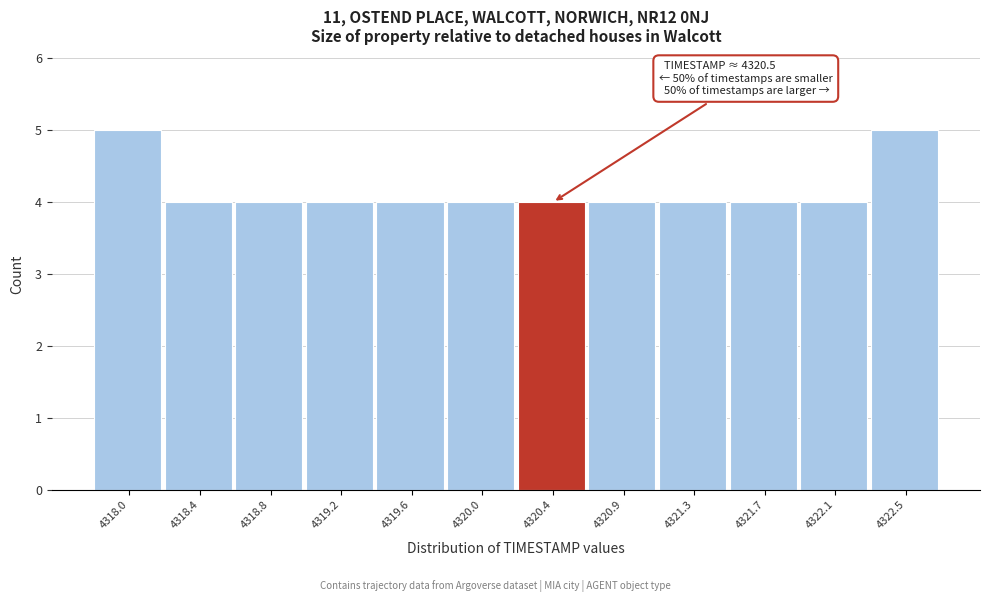

Reading left to right, extract all data points from this chart.

5	4	4	4	4	4	4	4	4	4	4	5